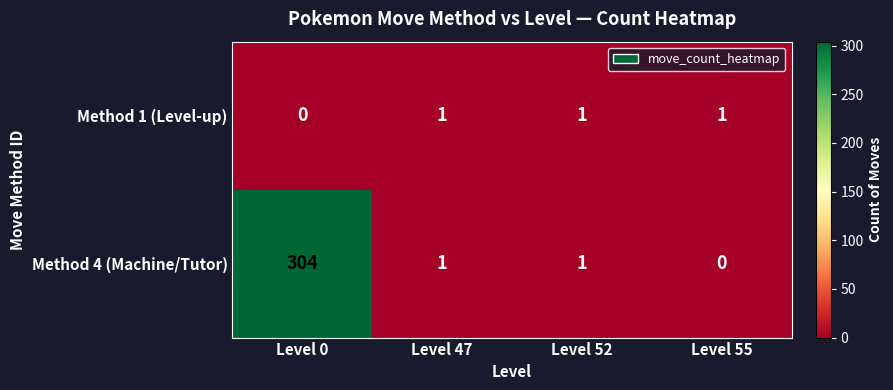

Count the Method 1 (Level-up) values in the range 1 to 2.

3